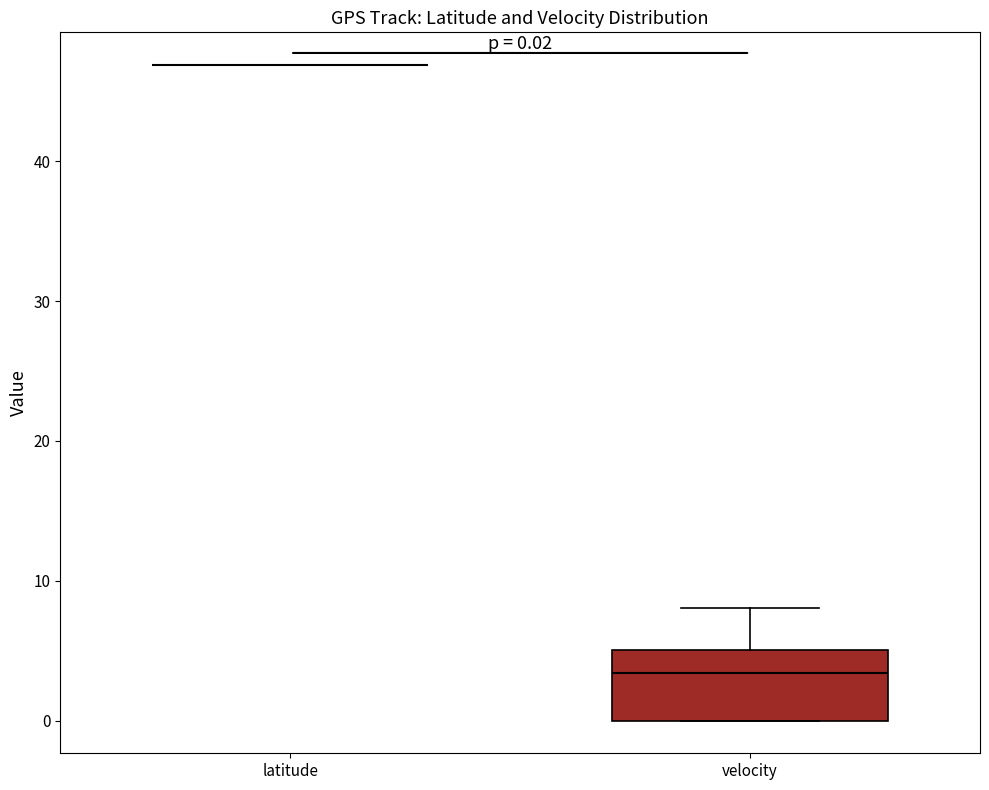

Comparing the boxes themselves (not the whiskers), which one is the tallest?

velocity